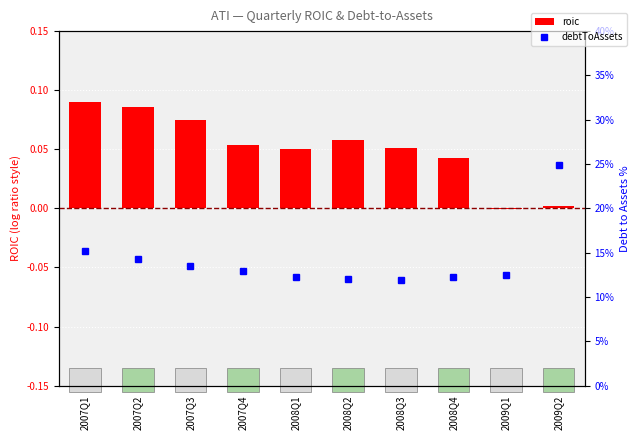

What is the difference between the maximum and second lowest values in the debtToAssets series?

12.8